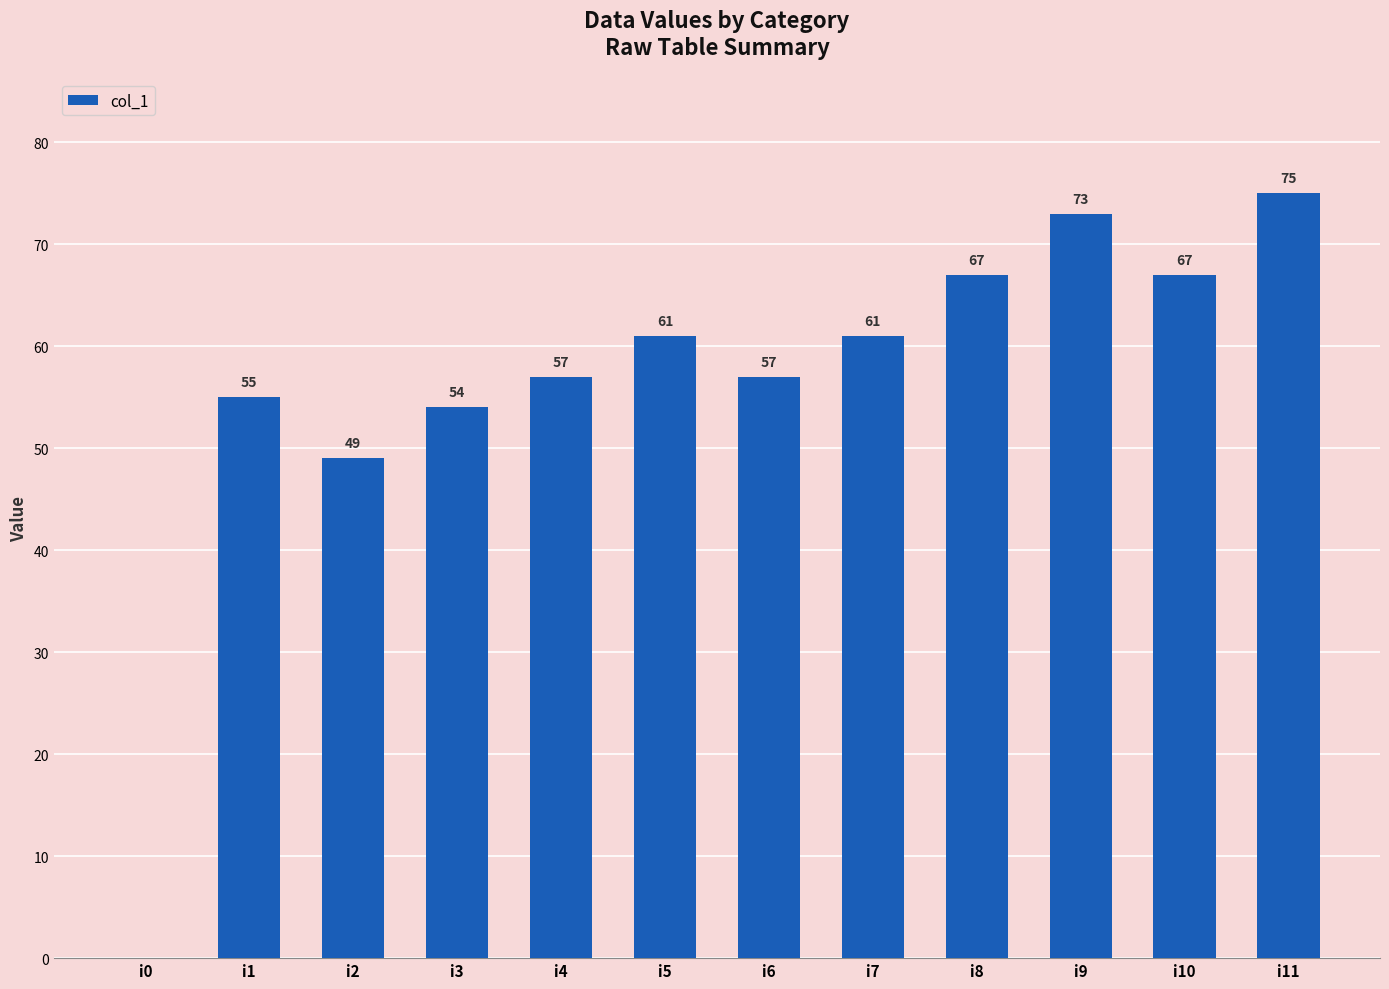

True or false: the data shows -37 at i0.

False